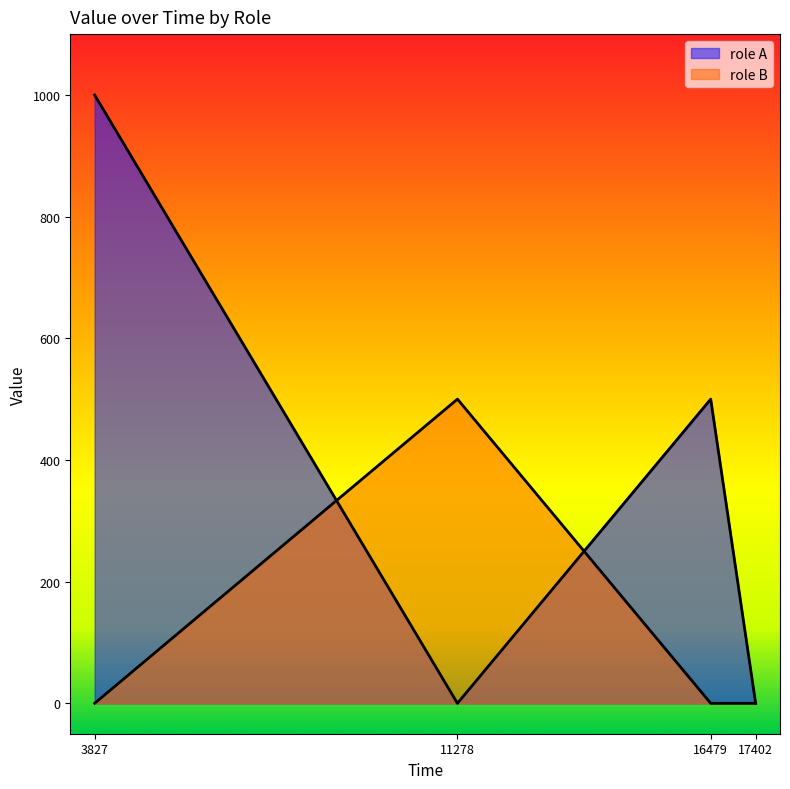

Where is role B nearest to the value 250?

3827